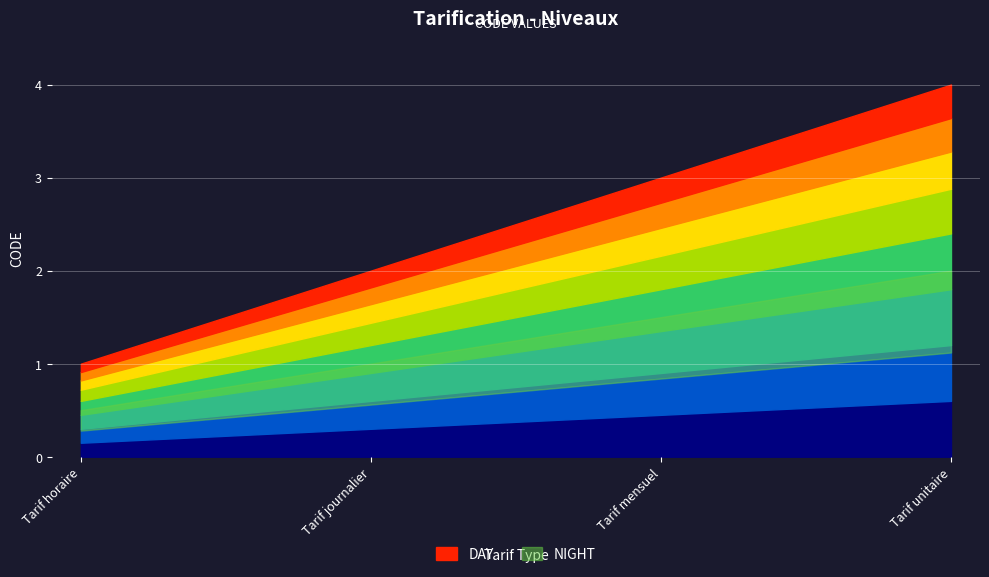

How many data points does each series have?

4